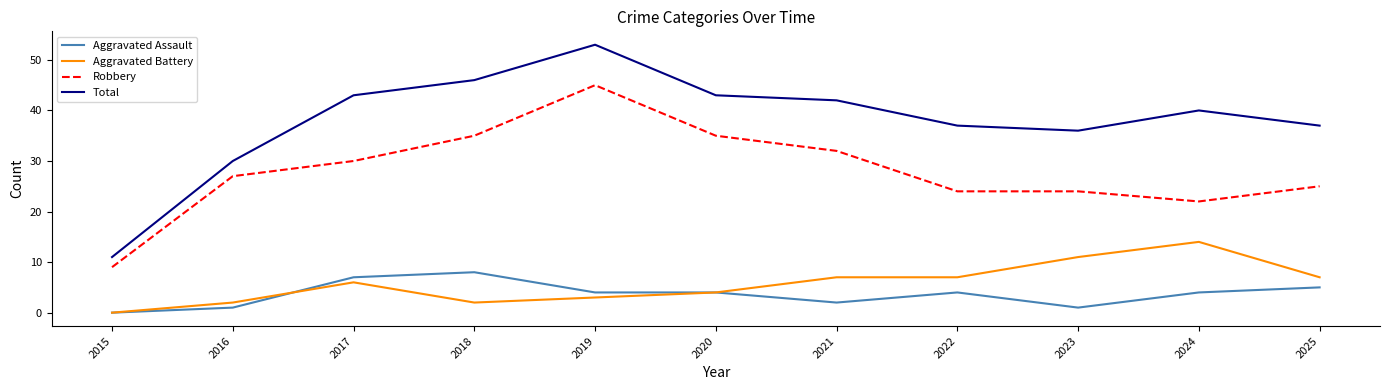

True or false: Total has more than 2 interior local peaks.

False